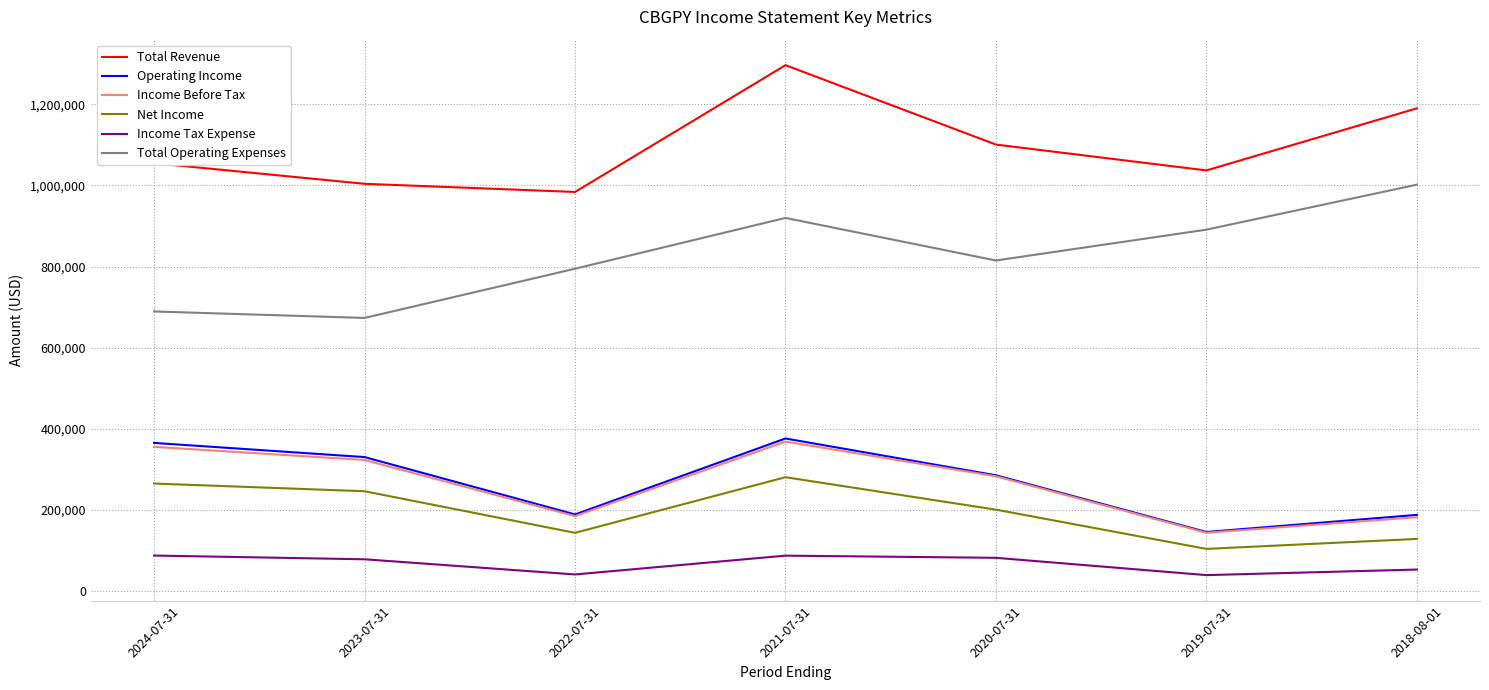

The value of Net Income at 2024-07-31 is 265400. True or false?

True